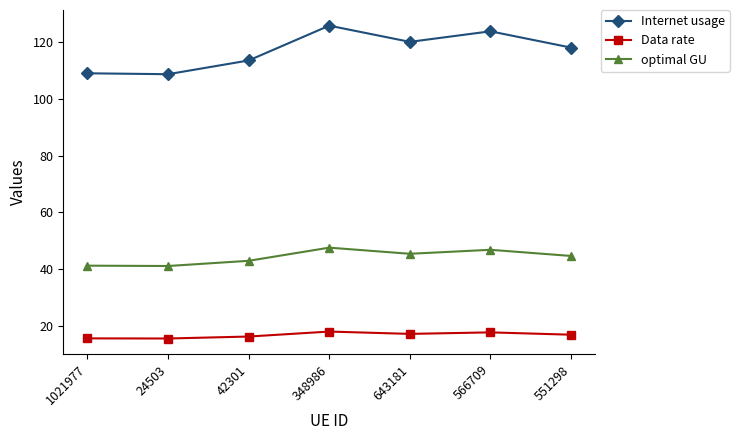

What is the minimum value for Internet usage?

108.7